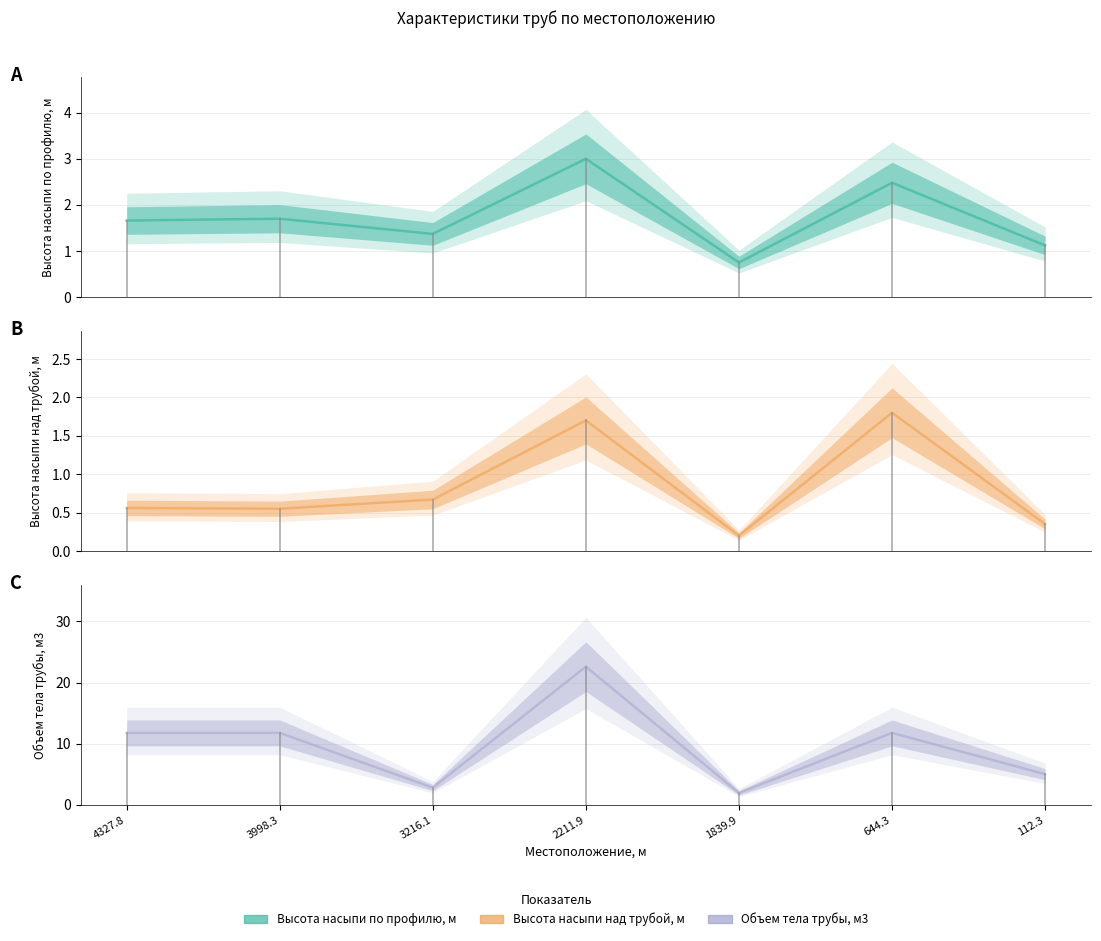

Which series has the largest range (max minus min)?

Объем тела трубы, м3